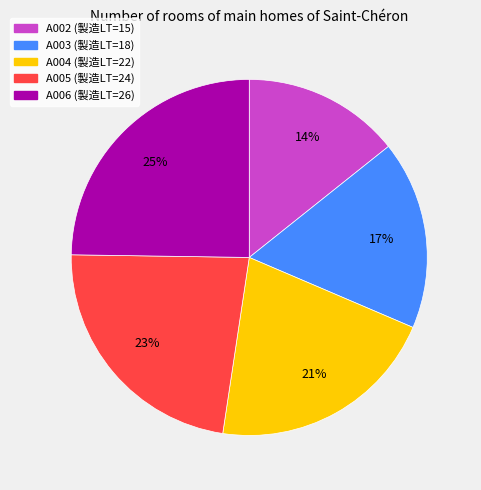

To the nearest percent, what percentage of the pie is A006?

25%